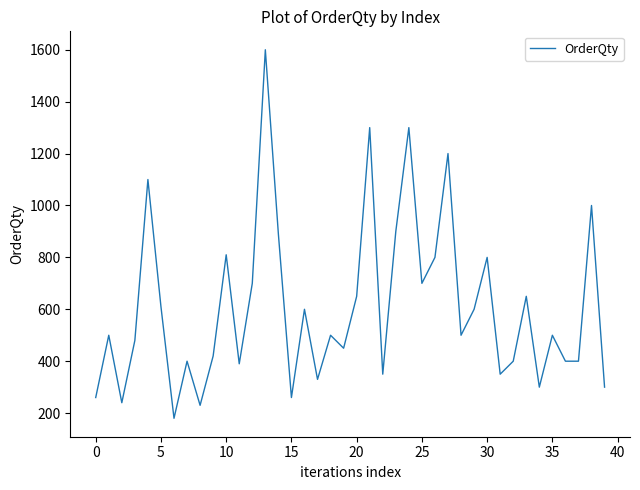

What is the difference between the maximum and minimum values?

1420